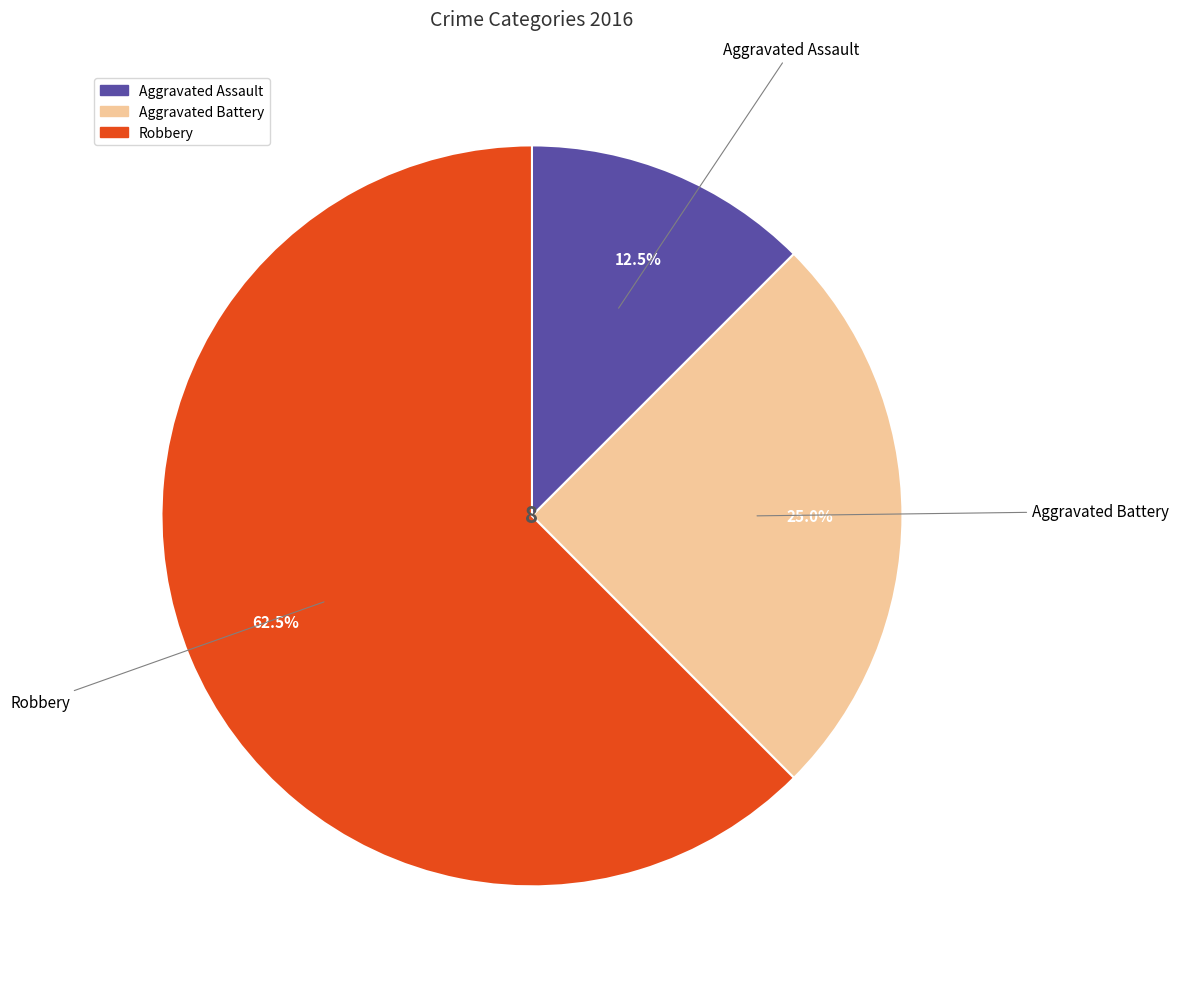

What percentage do Aggravated Assault and Robbery together represent?

75.0%